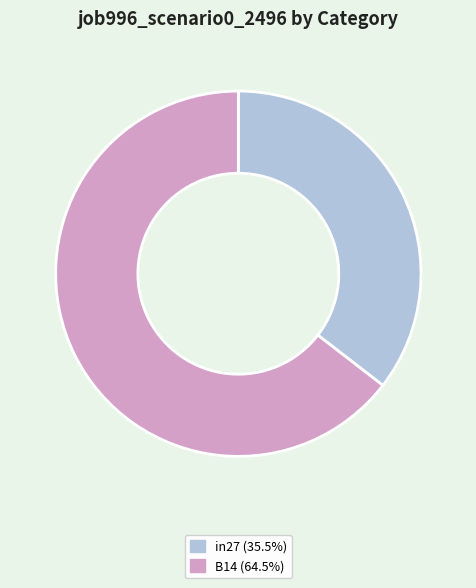

Is there any slice that represents more than half of the pie?

Yes